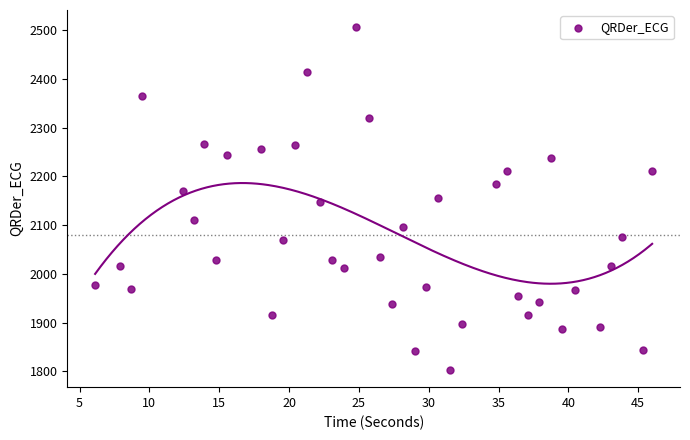

What is the range of X values (max minus min)?

39.9